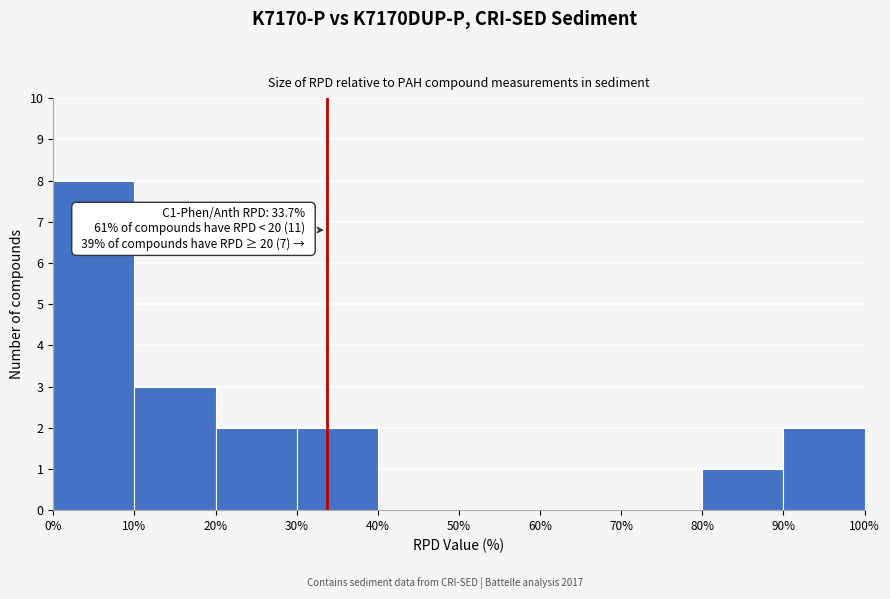

Over which range of the x-axis is the bar tallest?

0% to 10%